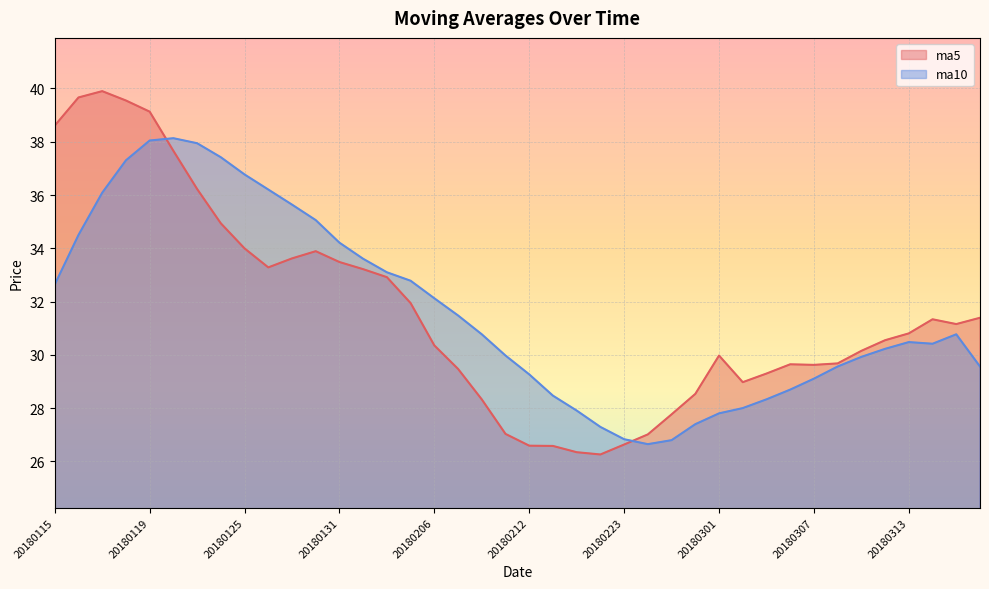

What is the difference between the ma5 values at 20180116 and 20180228?

11.1